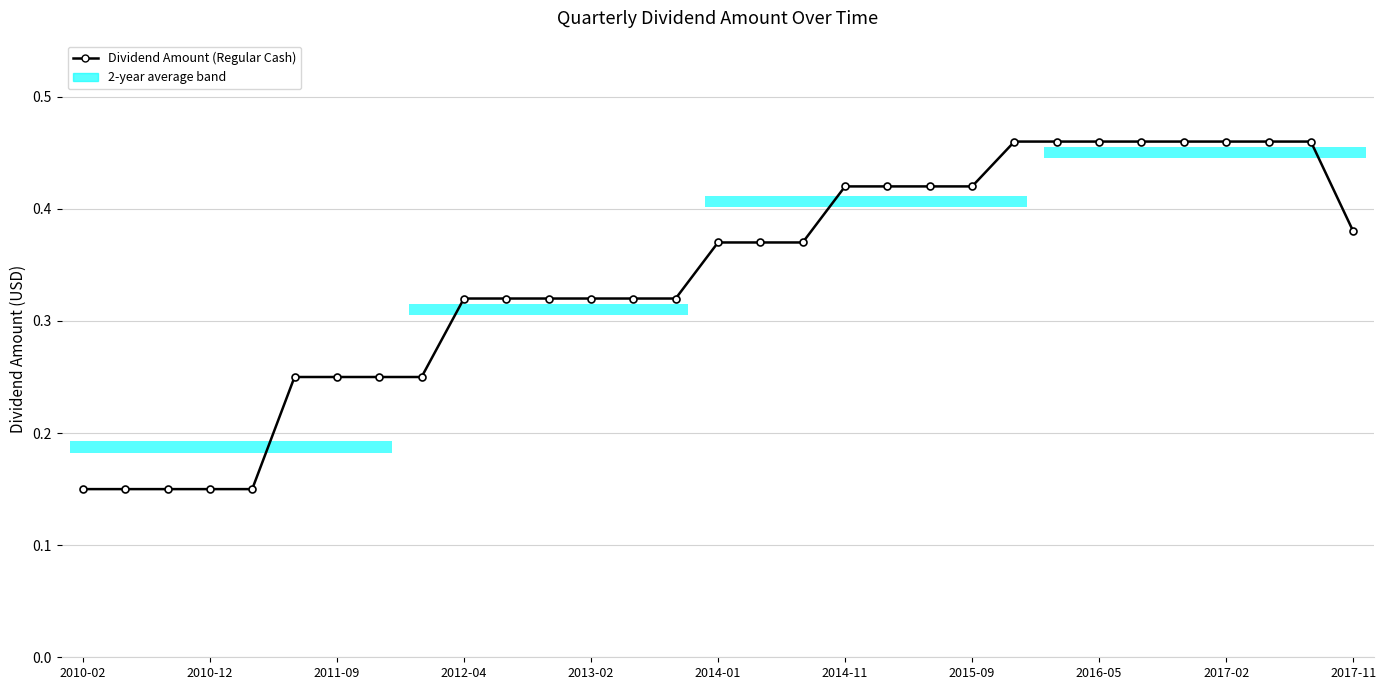

Count the values in the range 0 to 1.

31